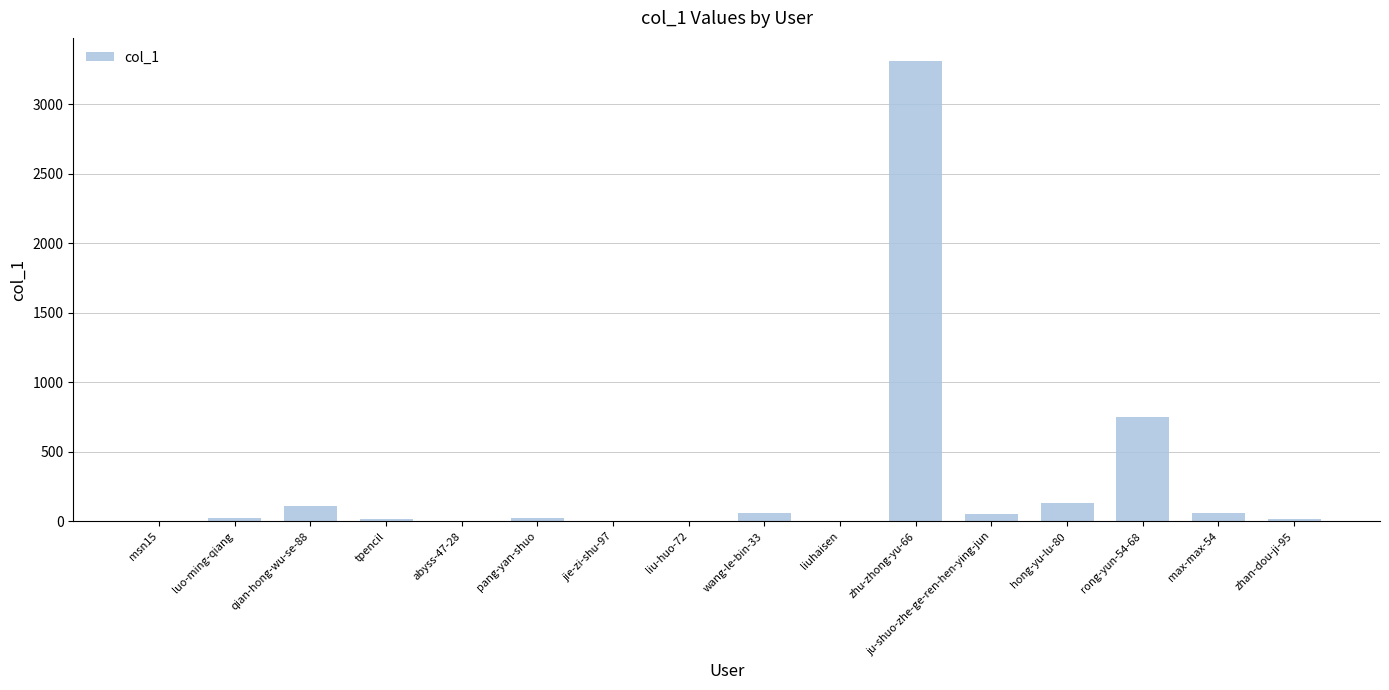

Which label corresponds to the largest value in the chart?

zhu-zhong-yu-66